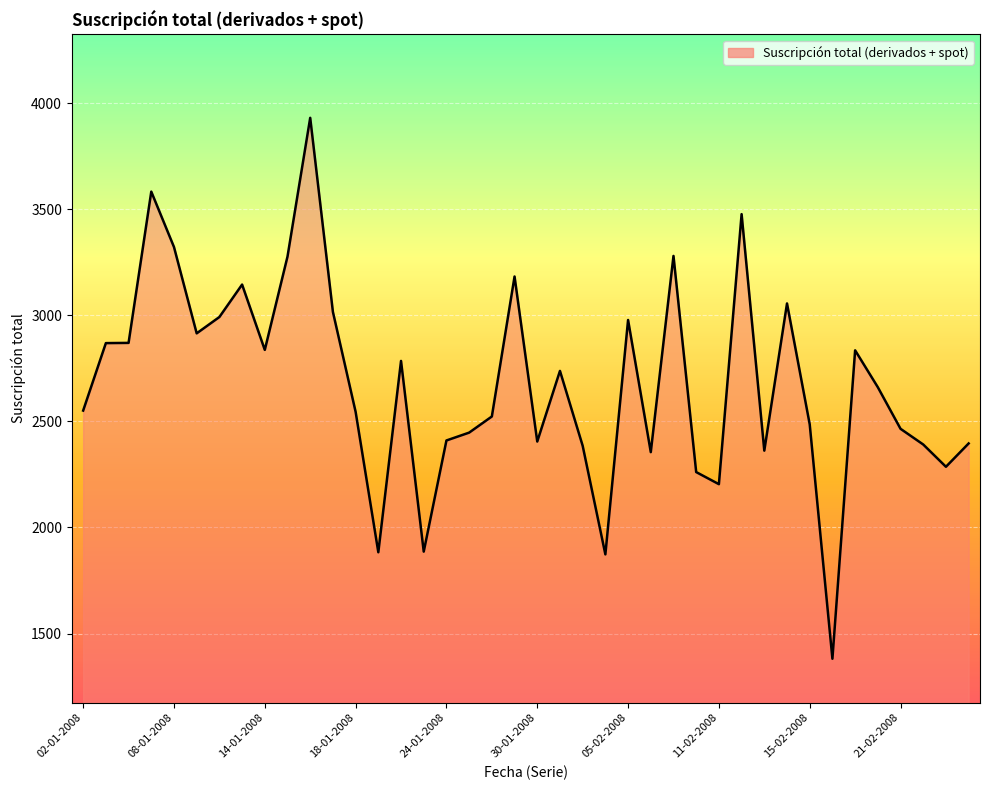

What is the greatest value displayed?

3931